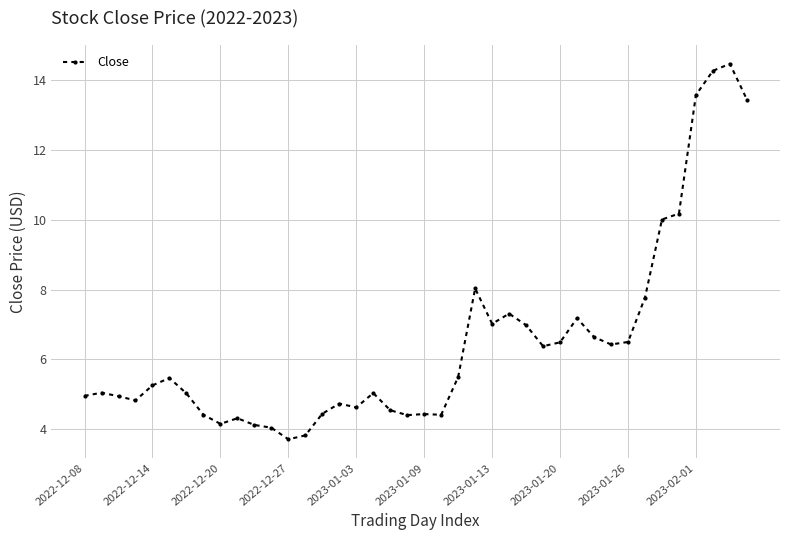

What is the difference between the second highest and minimum values?

10.5